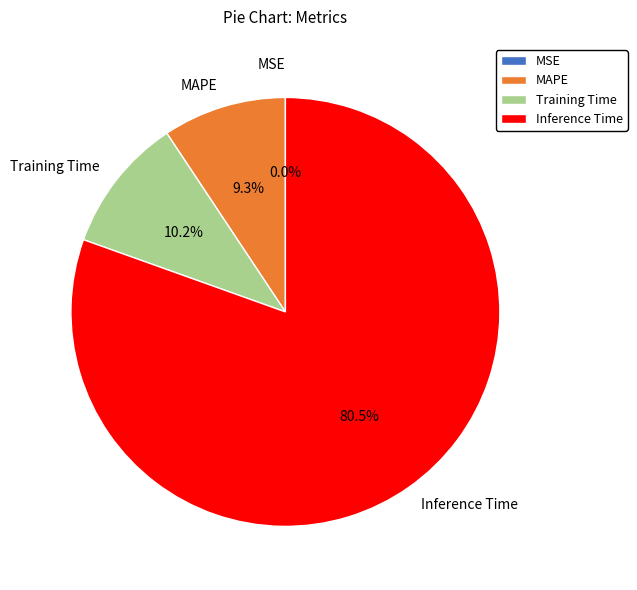

Which slice is the largest?

Inference Time